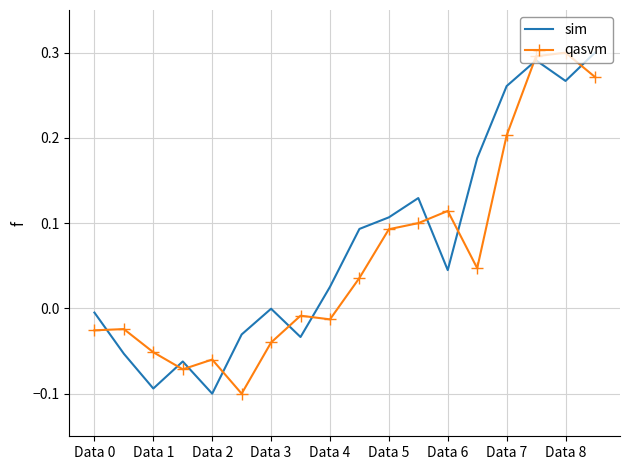

What are all the series names shown in the legend?

sim, qasvm